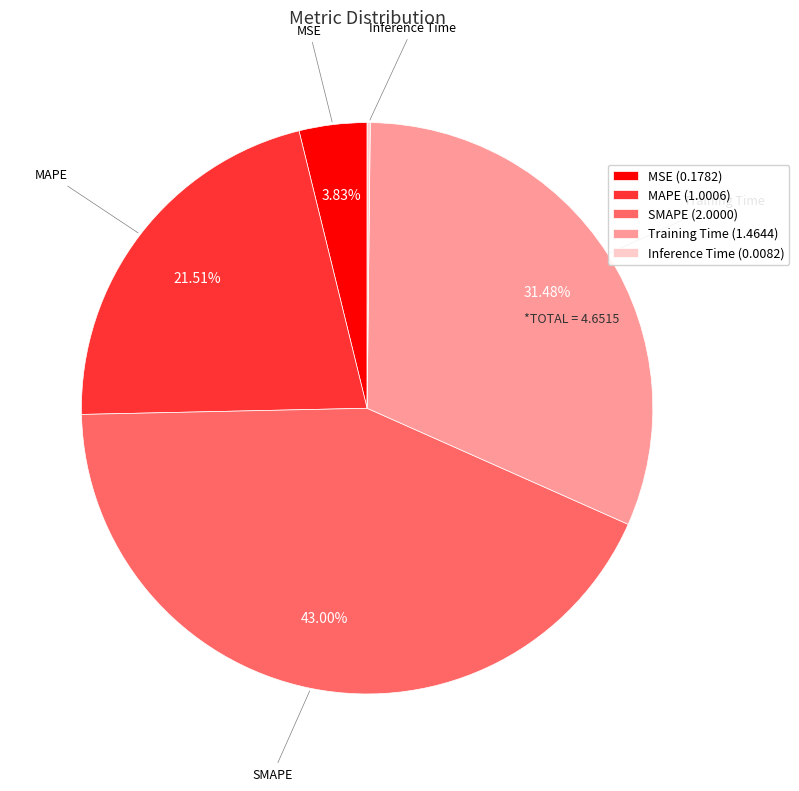

Which slice is the largest?

SMAPE